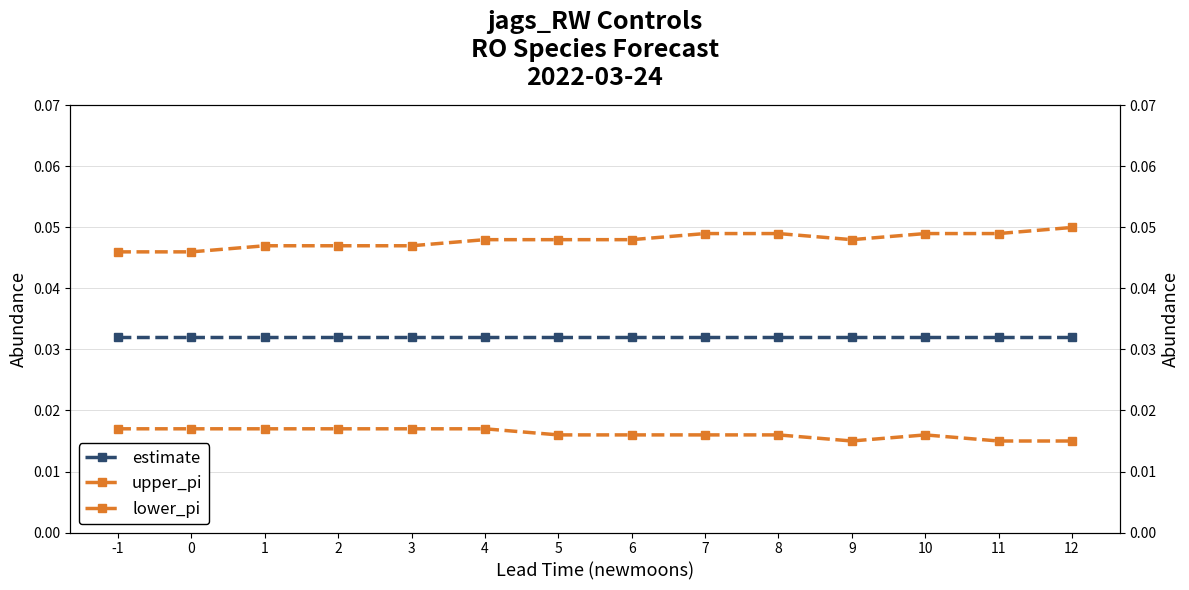

Reading left to right, list all the values displayed in this chart.

estimate: 0.0	0.0	0.0	0.0	0.0	0.0	0.0	0.0	0.0	0.0	0.0	0.0	0.0	0.0
upper_pi: 0.0	0.0	0.0	0.0	0.0	0.0	0.0	0.0	0.0	0.0	0.0	0.0	0.0	0.1
lower_pi: 0.0	0.0	0.0	0.0	0.0	0.0	0.0	0.0	0.0	0.0	0.0	0.0	0.0	0.0